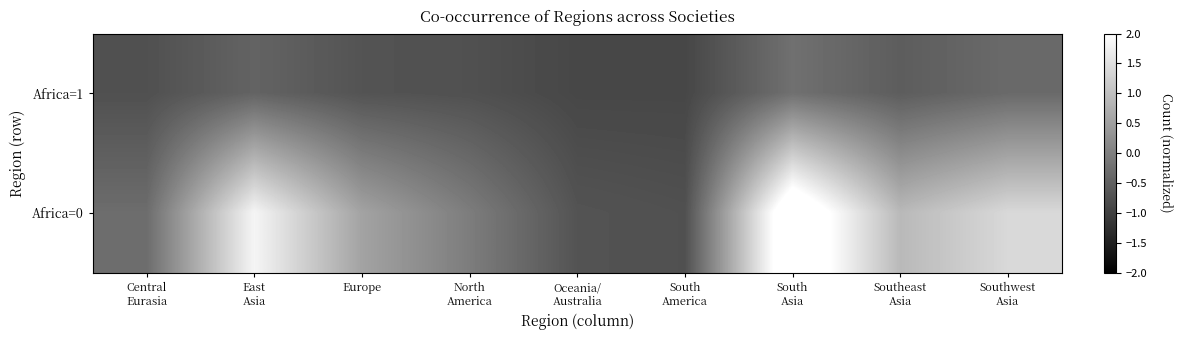

Which series has the widest spread of values?

Africa=0